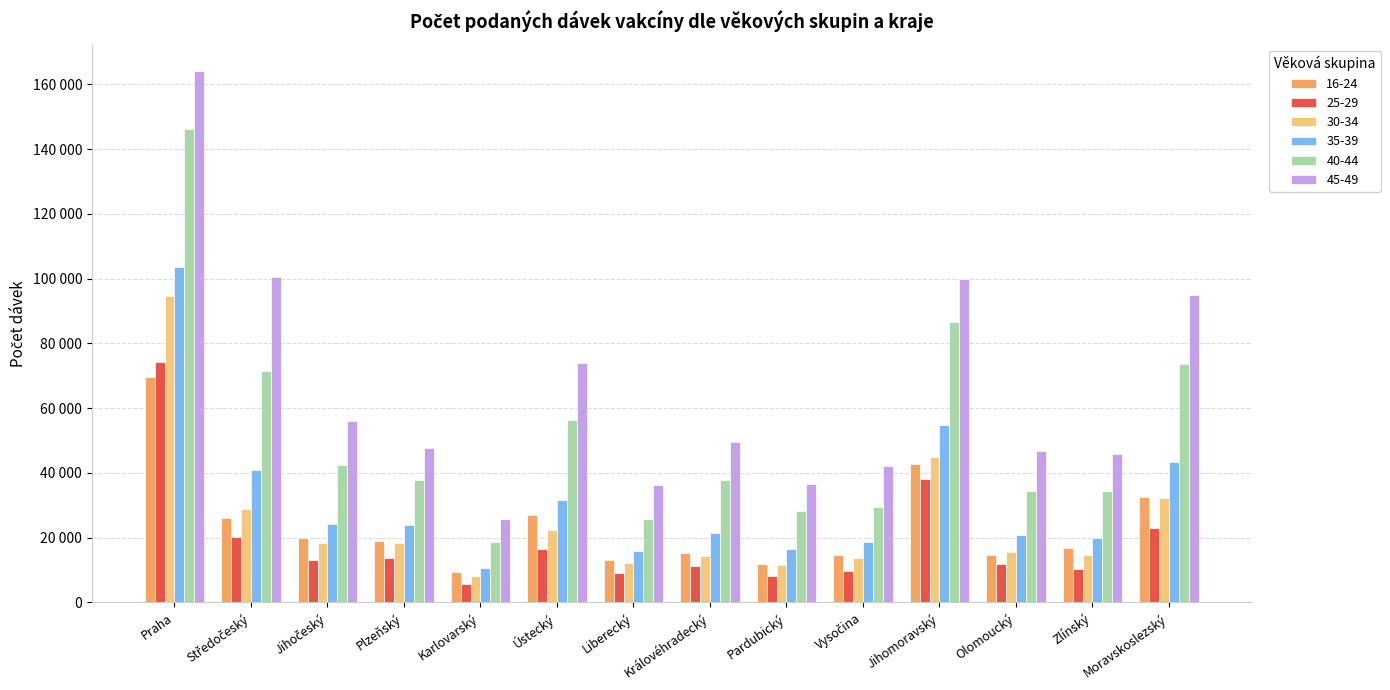

List the labels in order of 16-24 value, largest first.

Praha, Jihomoravský, Moravskoslezský, Ústecký, Středočeský, Jihočeský, Plzeňský, Zlínský, Královéhradecký, Olomoucký, Vysočina, Liberecký, Pardubický, Karlovarský